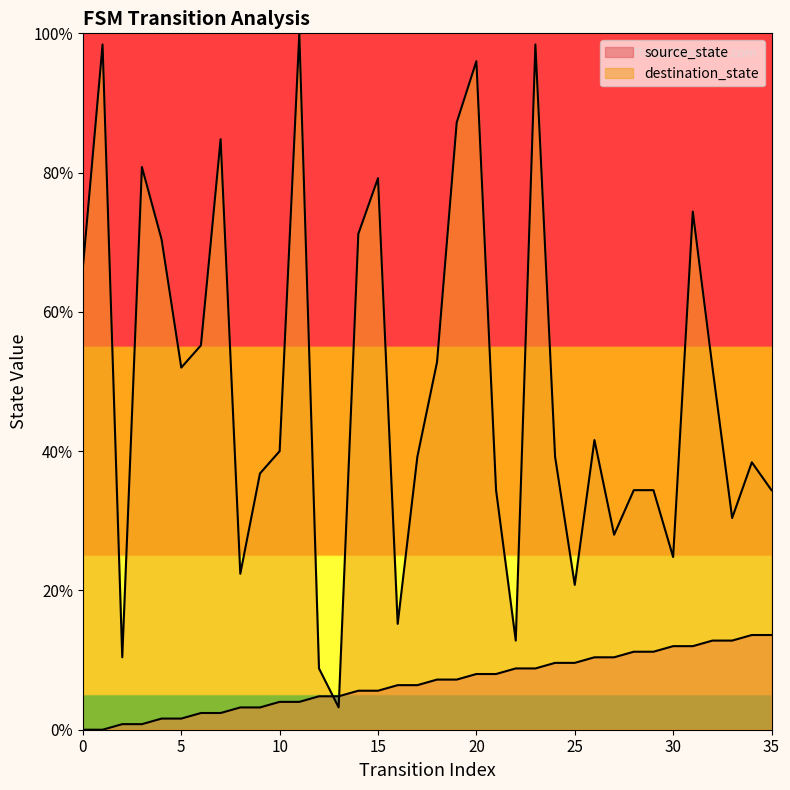

What is the value of the source_state point at the 5th from the left?

1.6